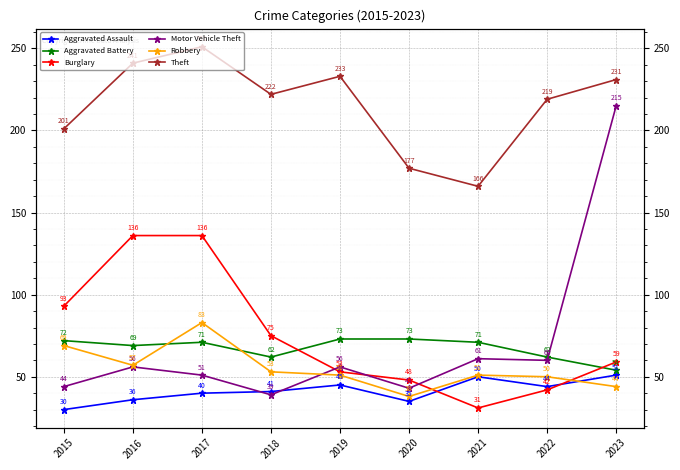

Is it true that Theft equals 251 at 2017?

True